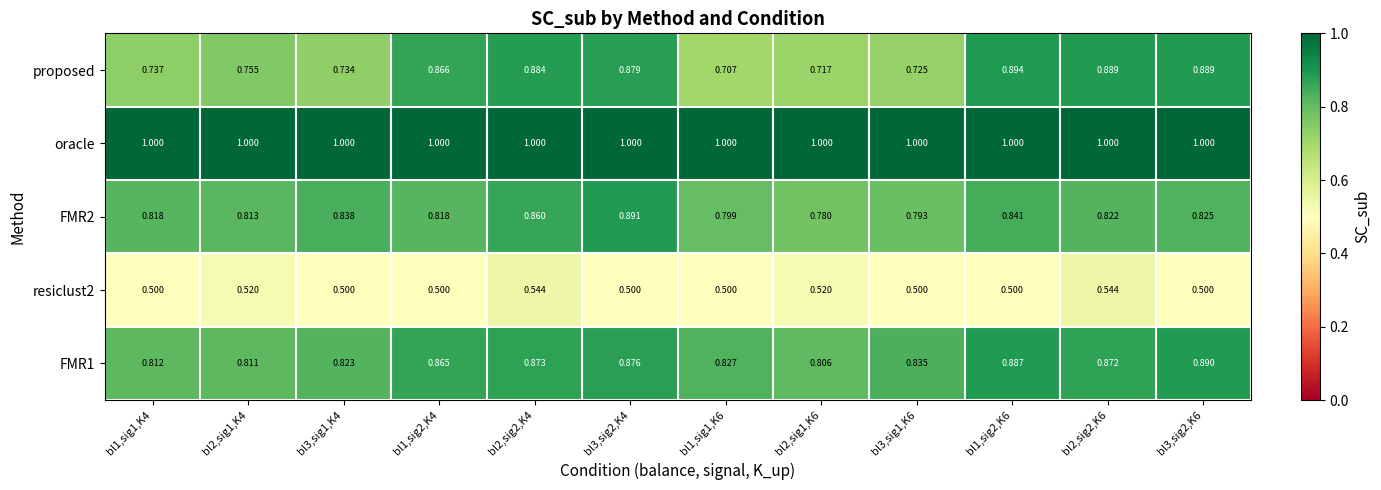

Which series has the largest total across all categories?

oracle